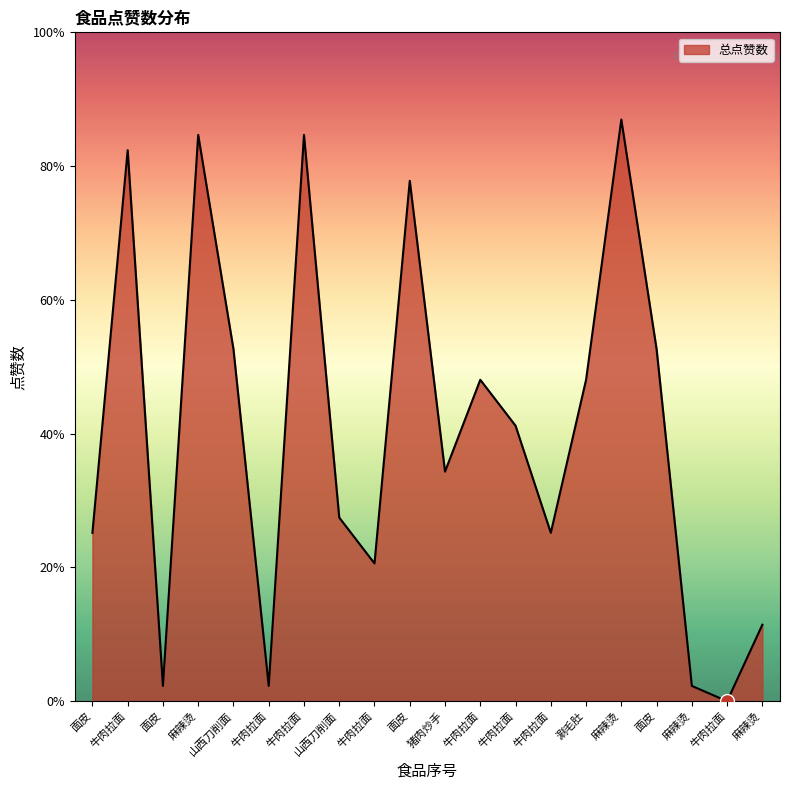

Which category has the highest value across all series?

麻辣烫